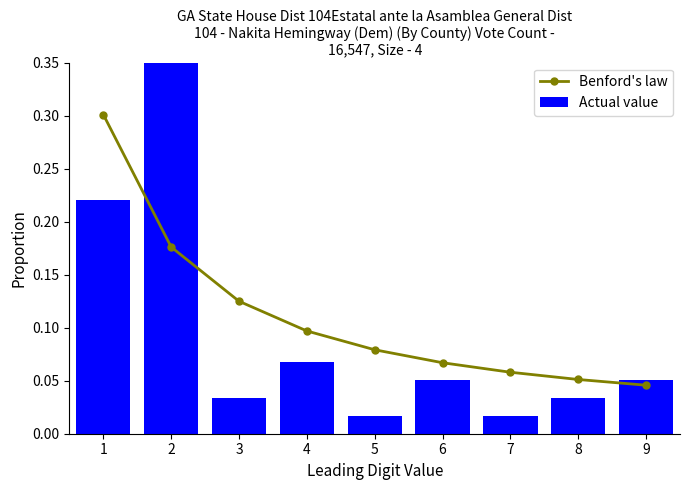

What is the difference between the second highest and minimum values in the Benford's law series?

0.1